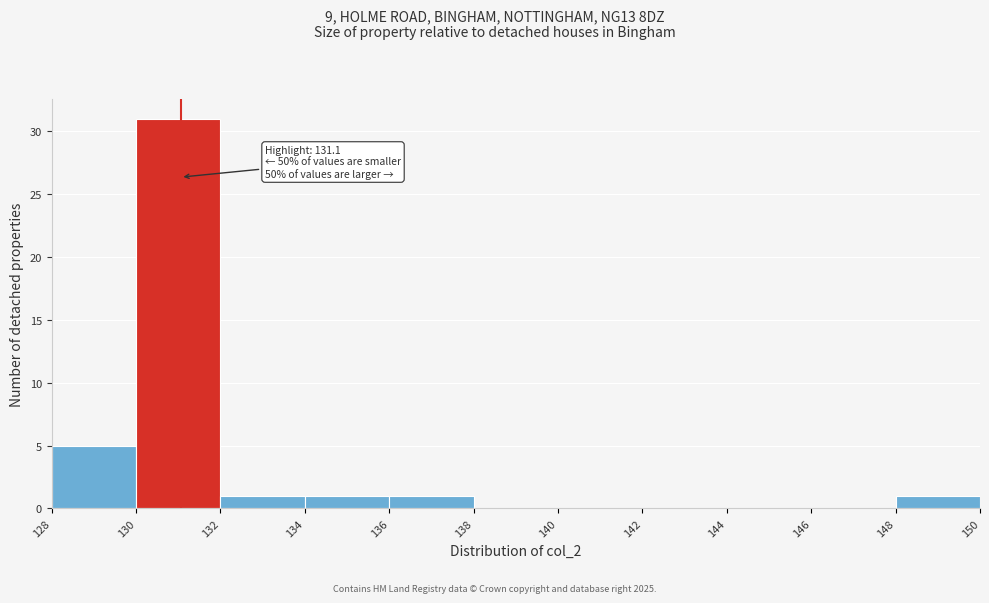

Over which range of the x-axis is the bar tallest?

130 to 132